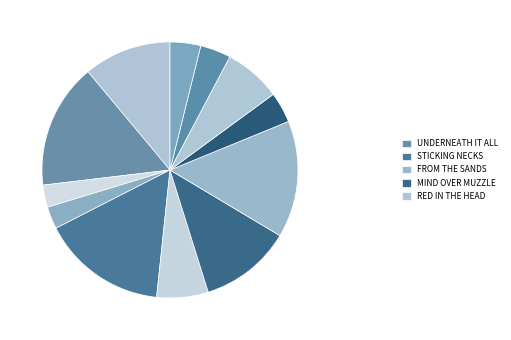

What is the largest slice in the pie chart?

Underneath It All